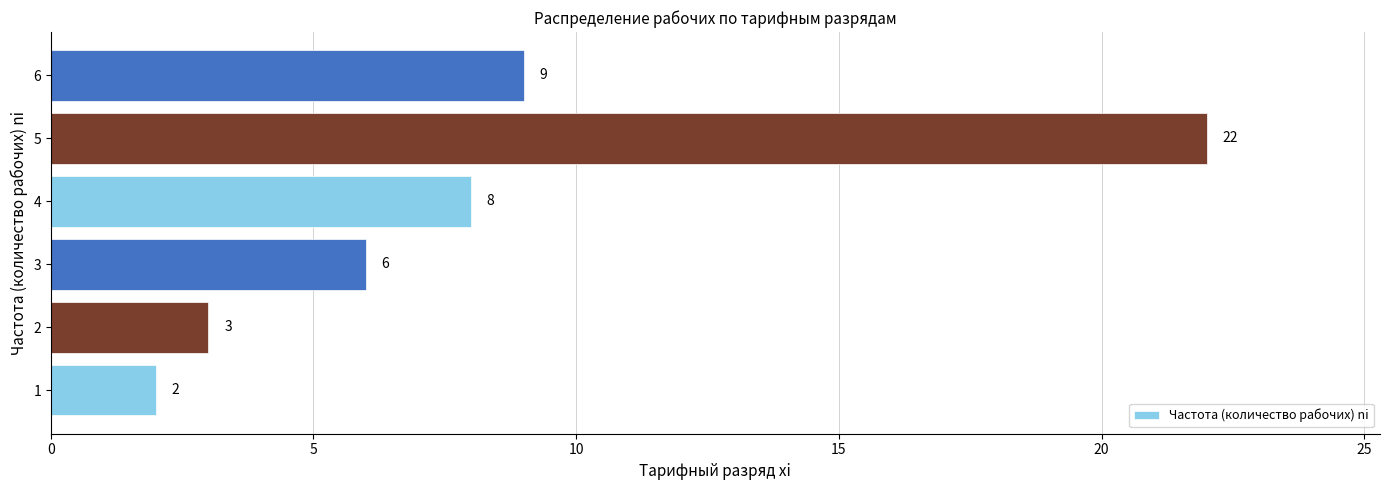

How many data points are less than 8?

3